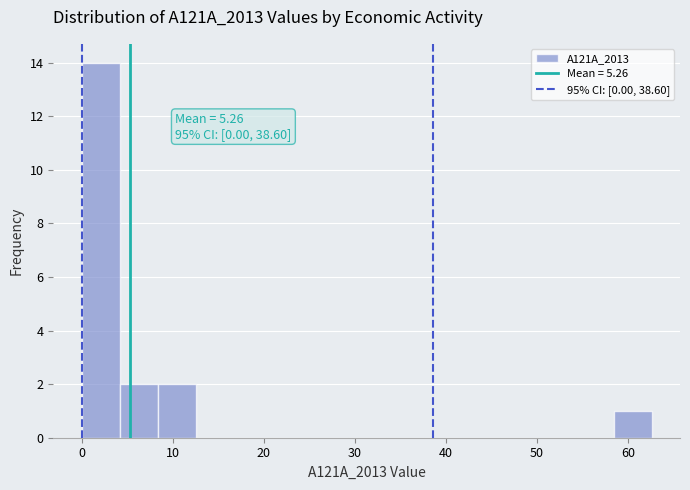

Which range on the x-axis has the tallest bar?

0 to 4